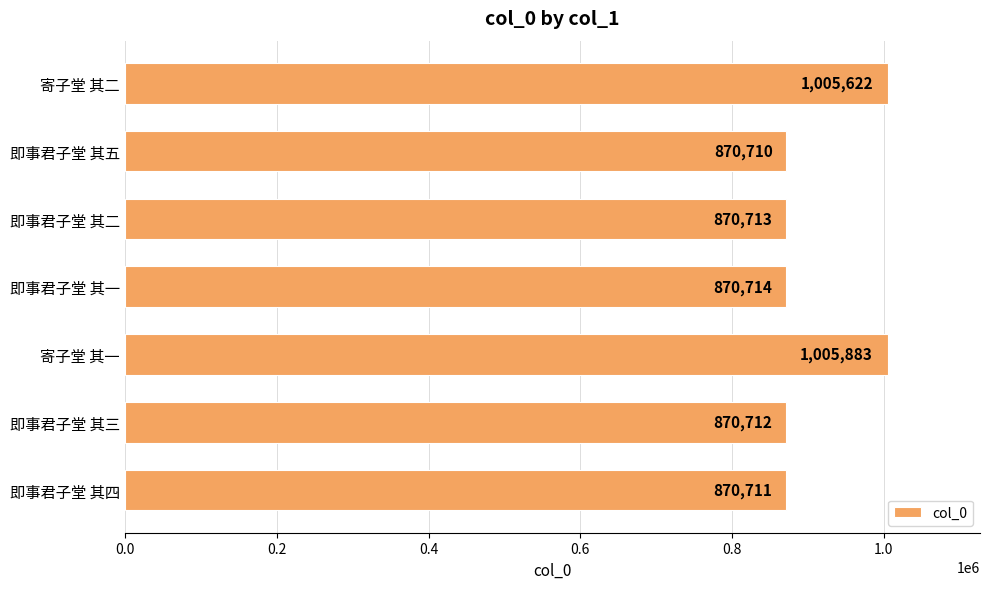

What is the label of the 6th bar from the bottom?

即事君子堂 其五